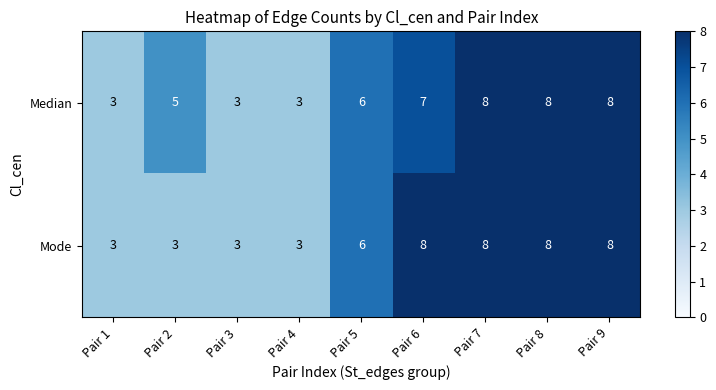

Is the value of Mode at Pair 7 greater than the value of Median at Pair 4?

Yes